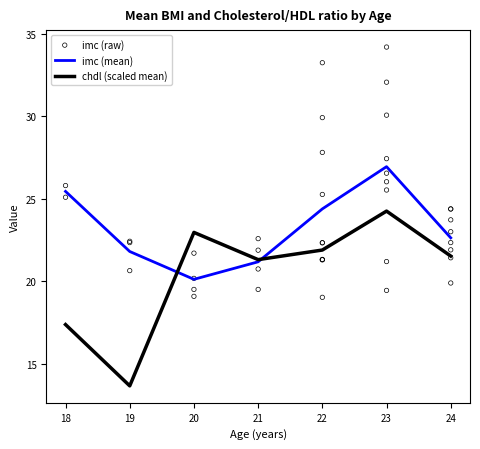

Where is chdl (scaled mean) nearest to the value 18?

18